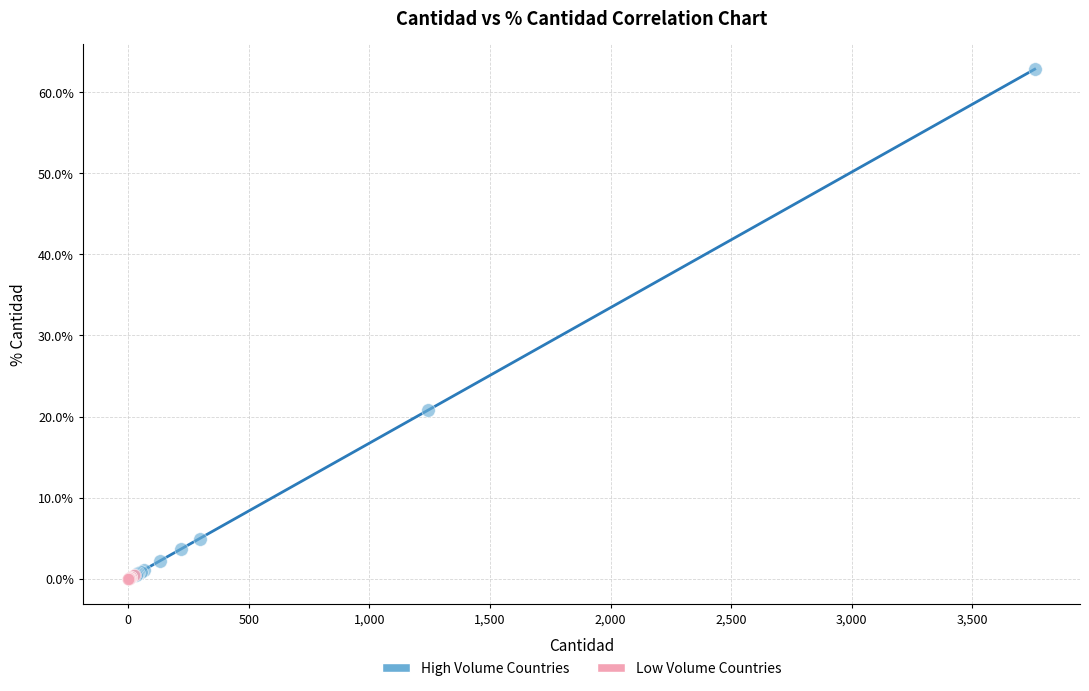

Which series contains the highest Y value?

High Volume Countries